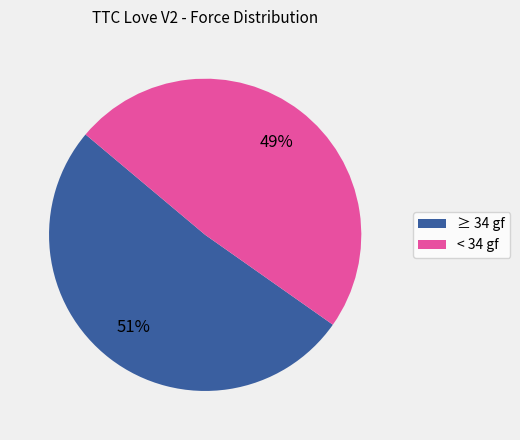

Count the number of slices in the pie.

2